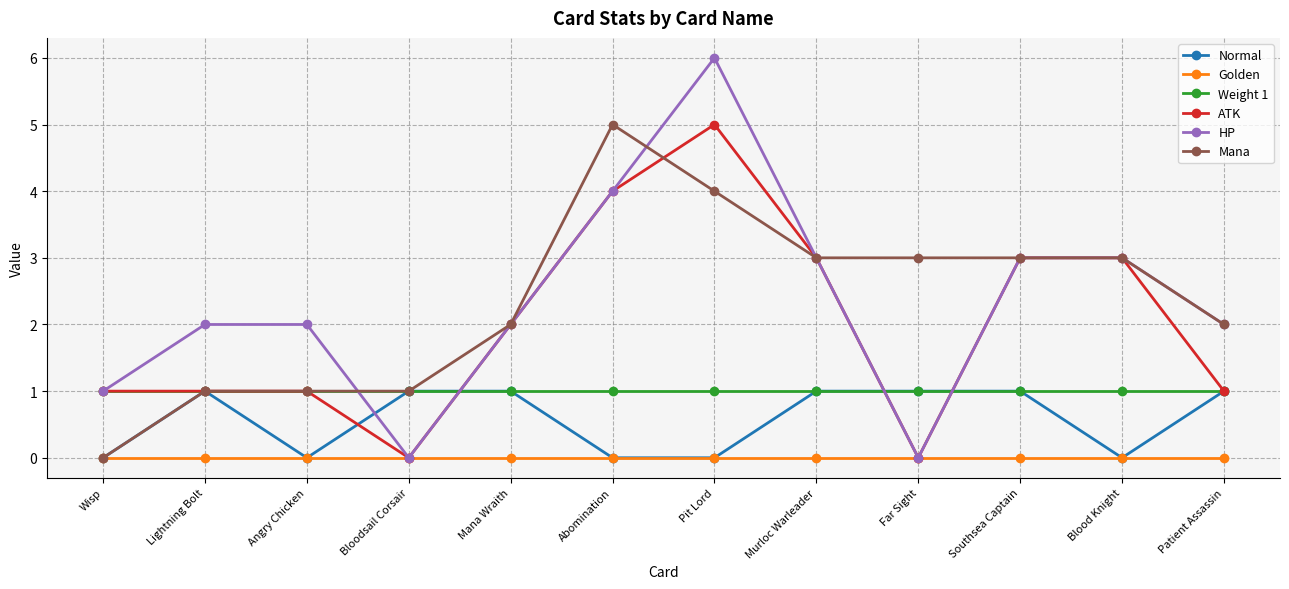

True or false: Weight 1 and Golden cross at least once.

False